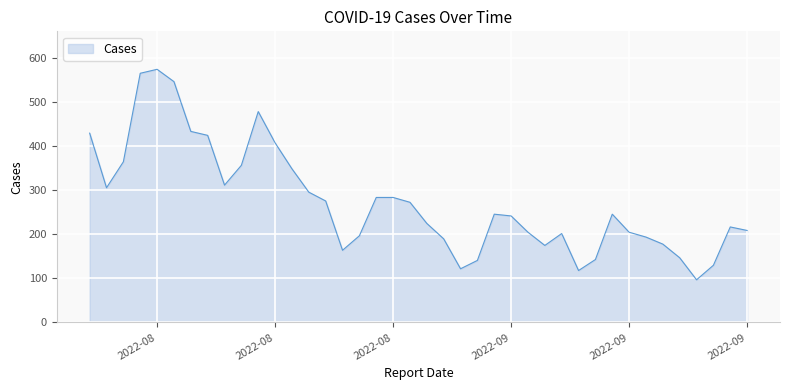

What is the difference between the maximum and minimum values?

478